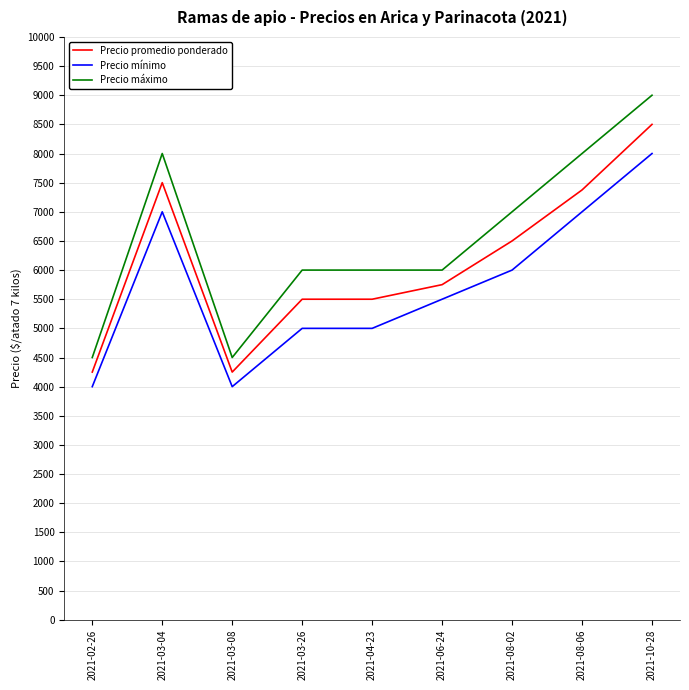

What value does the Precio mínimo series have at 2021-03-04, to the nearest 10?

7000